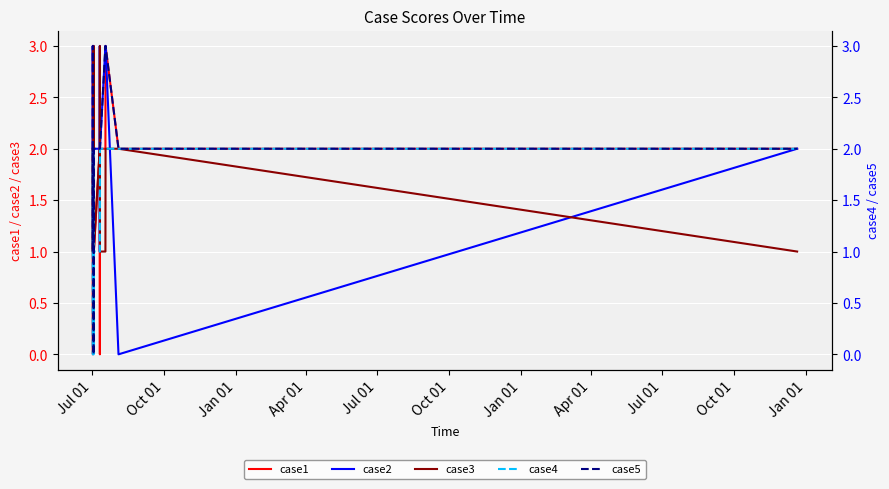

At which label is case1 closest to 1?

Apr 01